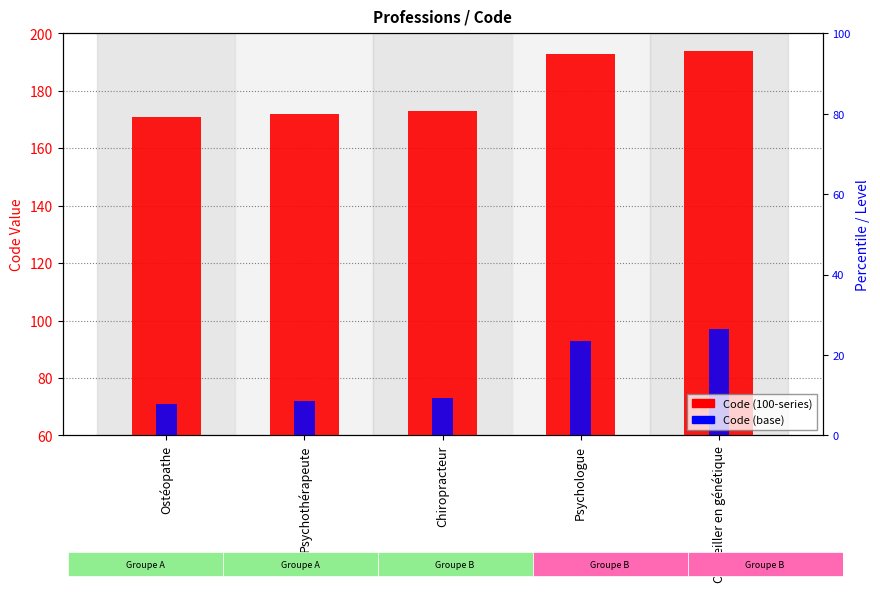

What is the sum of the Code (base) values at Ostéopathe and Psychothérapeute?

143